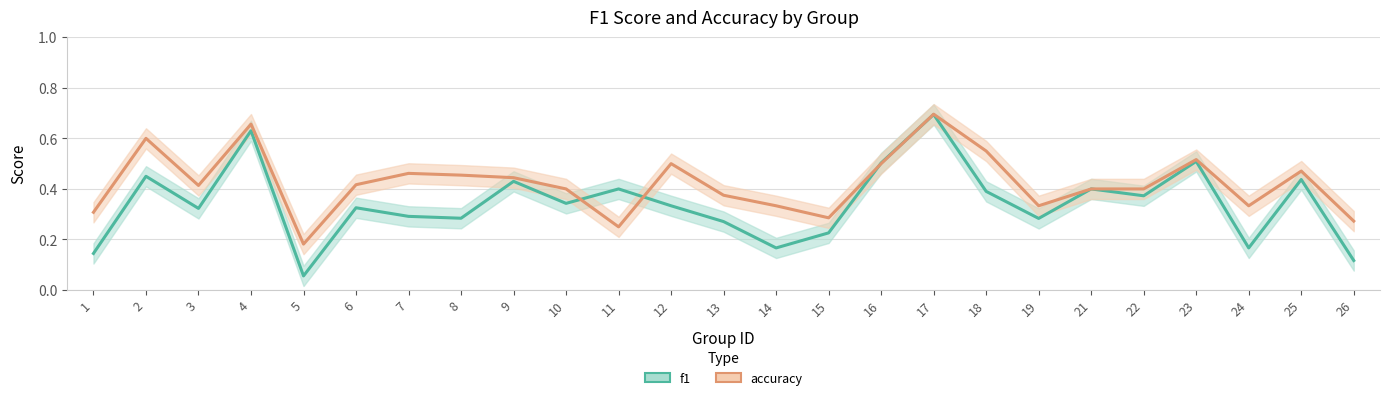

True or false: accuracy and f1 cross at least once.

True